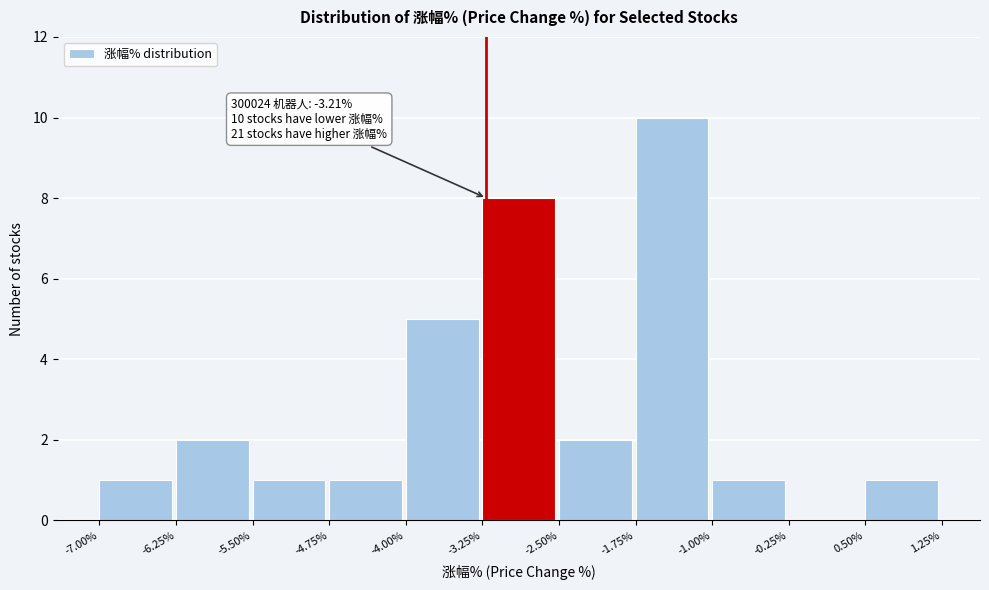

Over which range of the x-axis is the bar tallest?

-1.75% to -1.00%